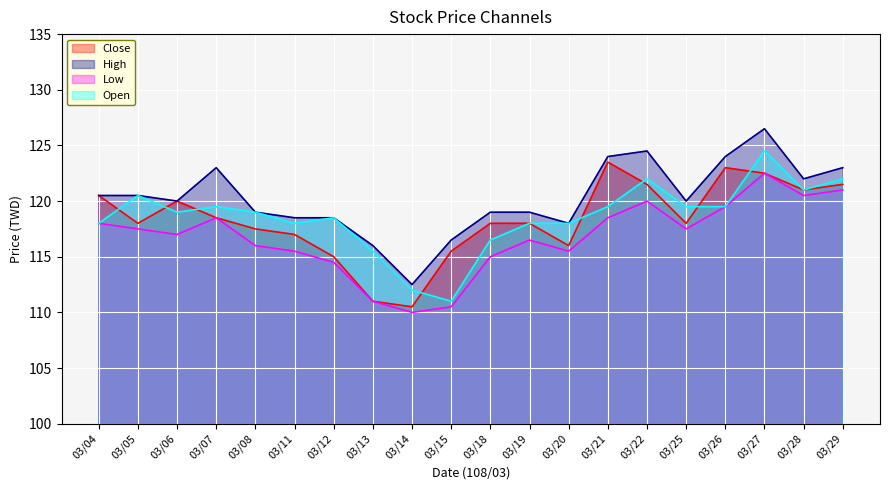

Which label corresponds to the largest value in the chart?

03/27